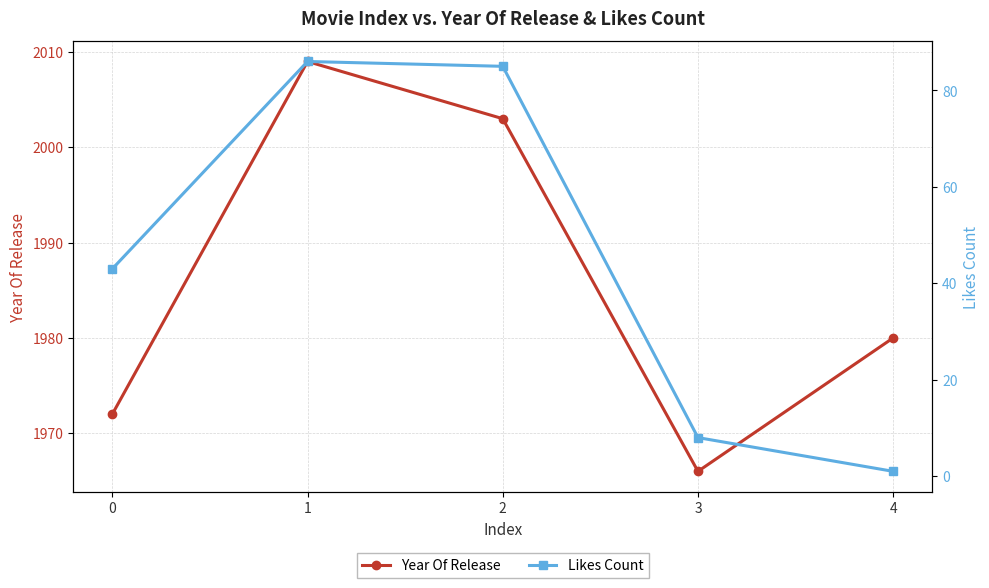

Is the value of Likes Count at 1 greater than the value of Year Of Release at 0?

No